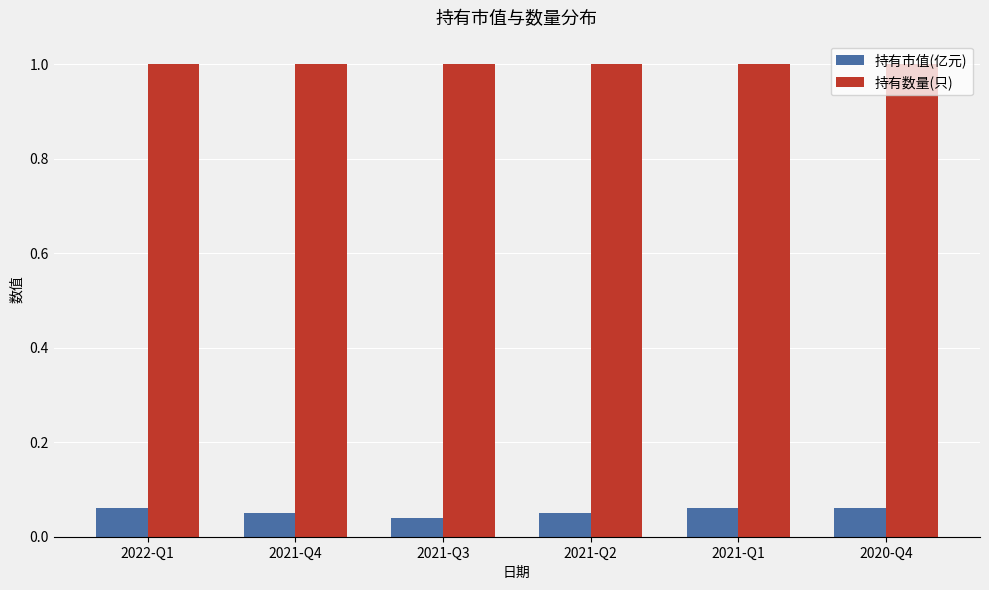

Which category has the lowest value across all series?

2021-Q3